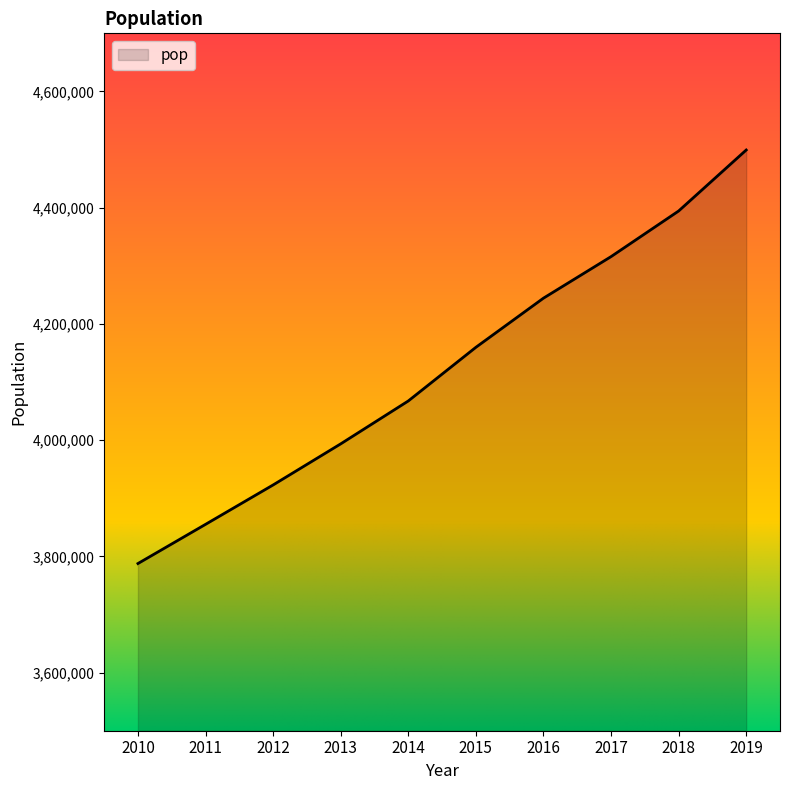

List the labels in order of value, largest first.

2019, 2018, 2017, 2016, 2015, 2014, 2013, 2012, 2011, 2010